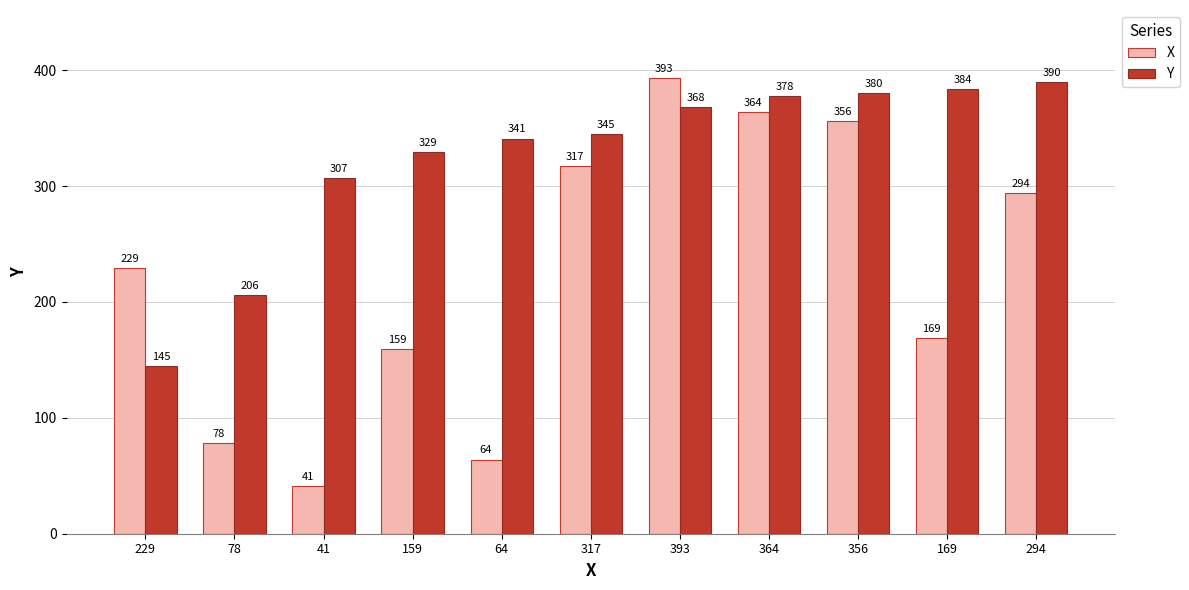

What is the difference between the maximum and second lowest values in the X series?

329